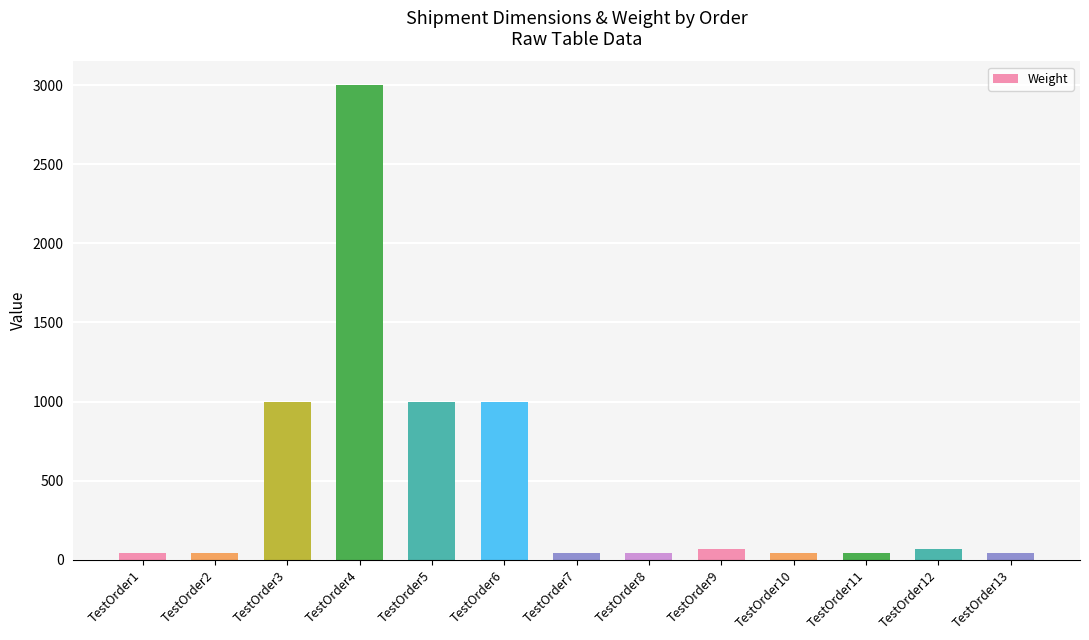

The value at TestOrder4 is 4045. True or false?

False